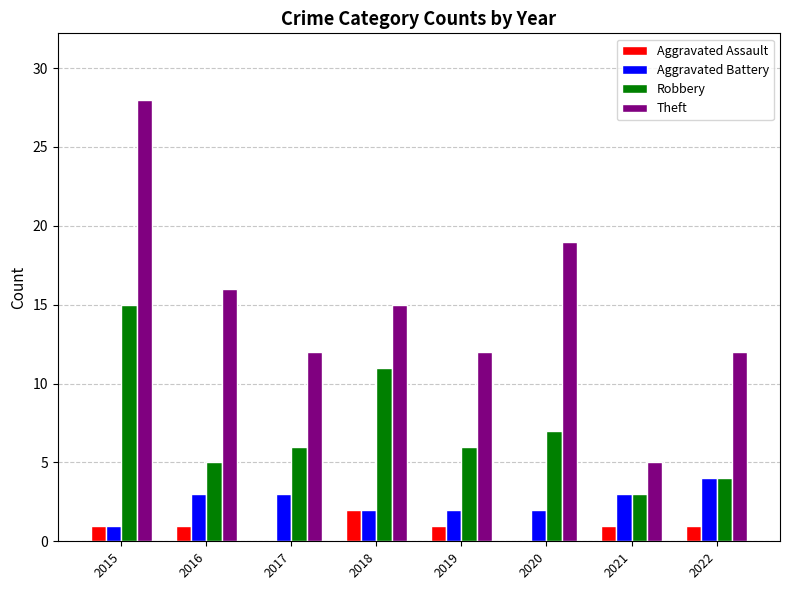

What is the total value across all series at 2016?

25